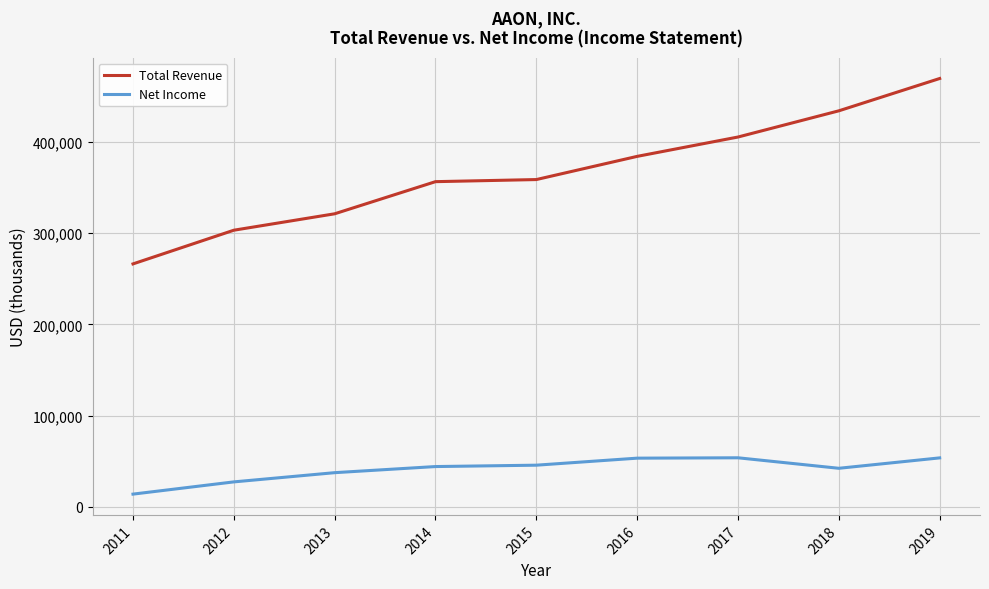

At how many categories does at least one series exceed 161550?

9